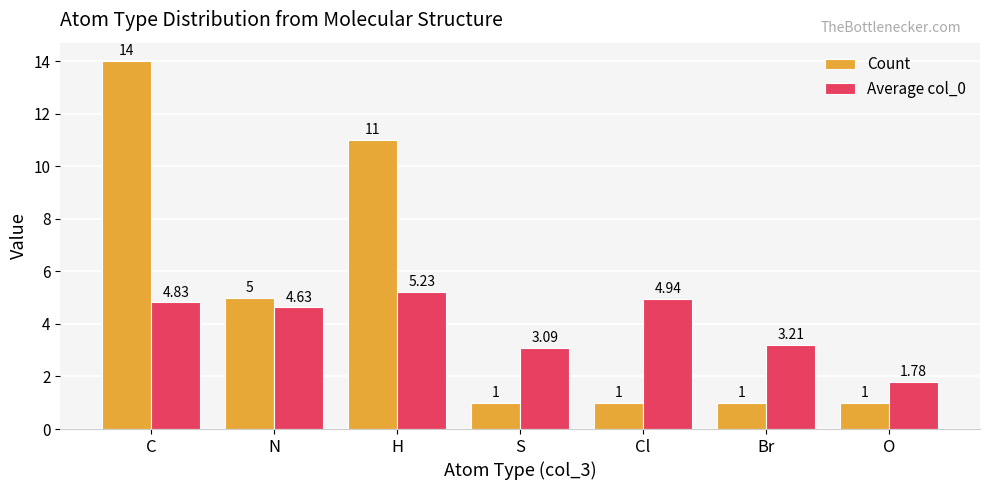

Is it true that Count equals 1.6 at S?

False